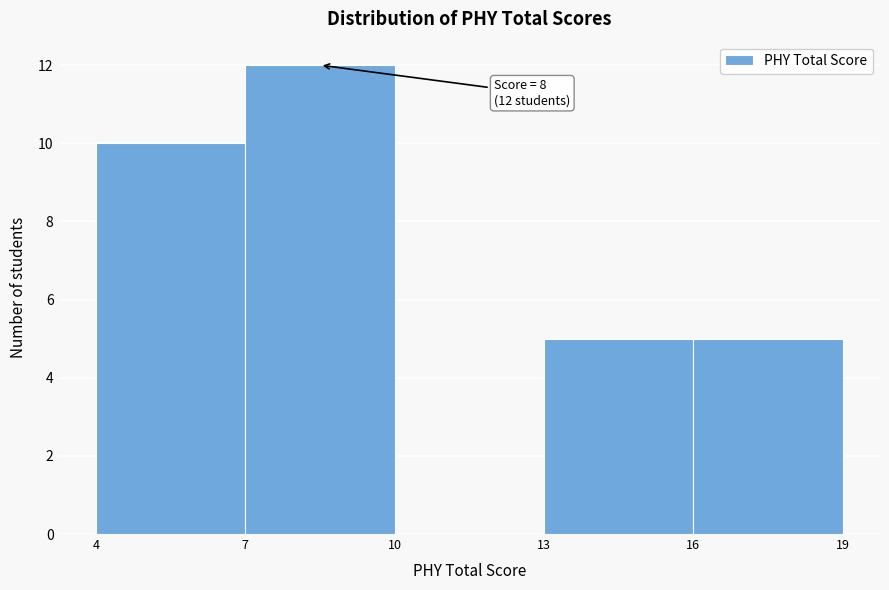

Over which range of the x-axis is the bar tallest?

7 to 10